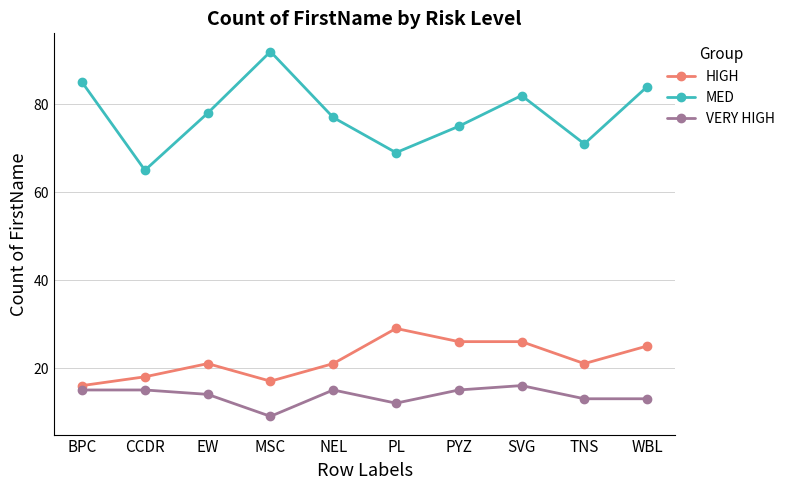

Is it true that MED equals 69 at PL?

True